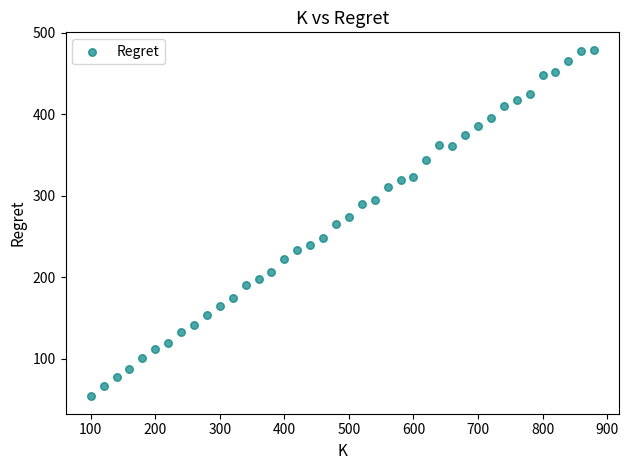

What is the range of X values (max minus min)?

780.0